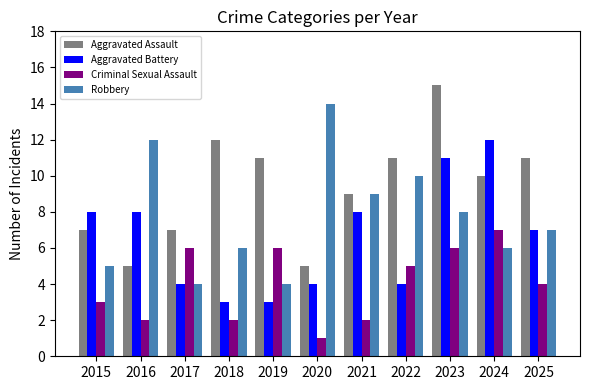

Reading left to right, transcribe all the data shown in this chart.

Aggravated Assault: 7	5	7	12	11	5	9	11	15	10	11
Aggravated Battery: 8	8	4	3	3	4	8	4	11	12	7
Criminal Sexual Assault: 3	2	6	2	6	1	2	5	6	7	4
Robbery: 5	12	4	6	4	14	9	10	8	6	7